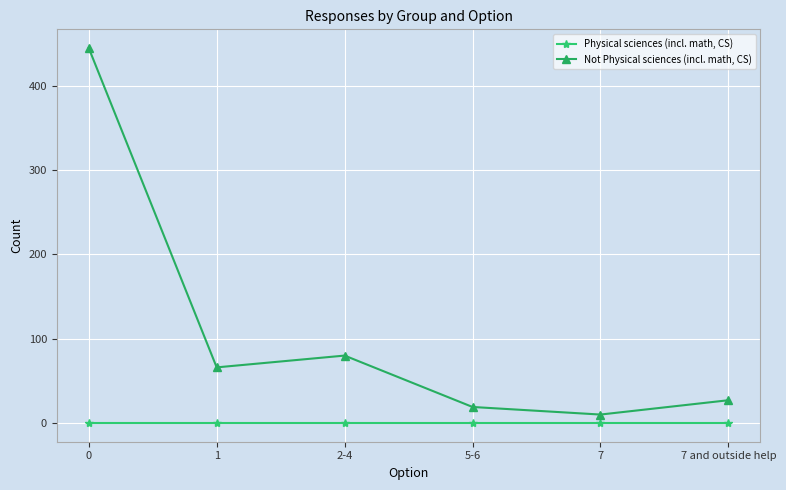

What are all the series names shown in the legend?

Physical sciences (incl. math, CS), Not Physical sciences (incl. math, CS)